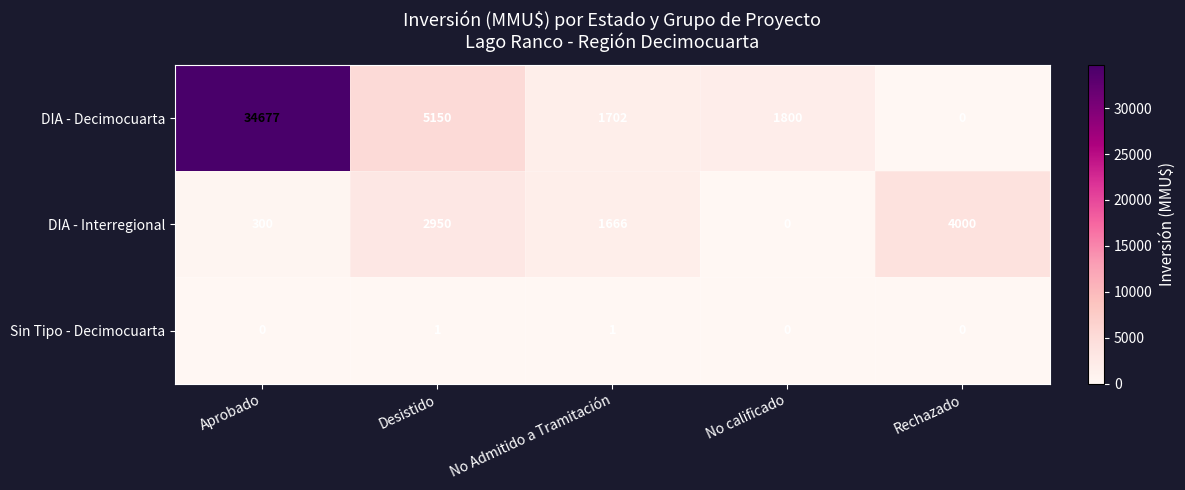

At which category does the chart reach its peak across all series?

Aprobado